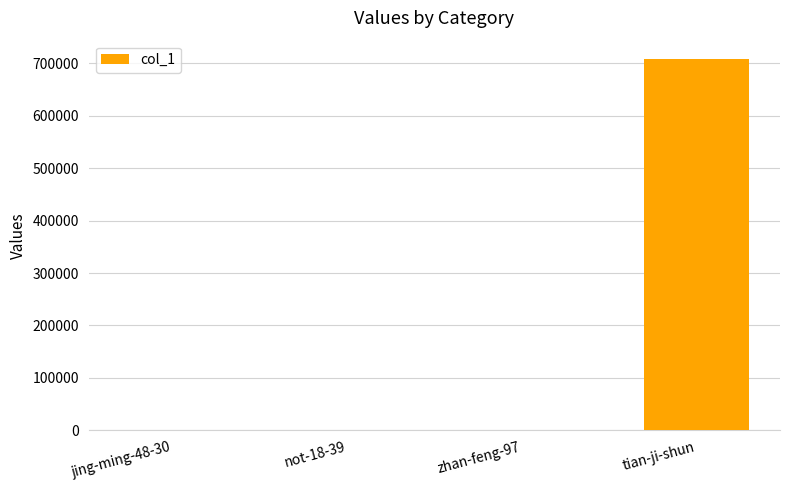

What is the greatest value displayed?

707765